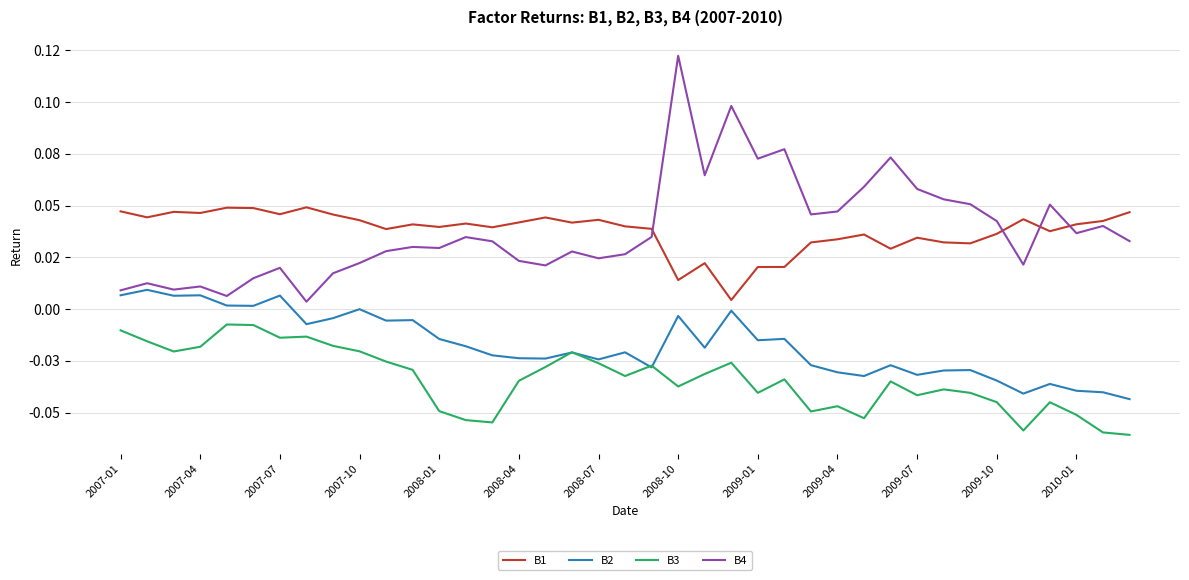

True or false: B1 has more than 0 points higher than both neighbors.

True